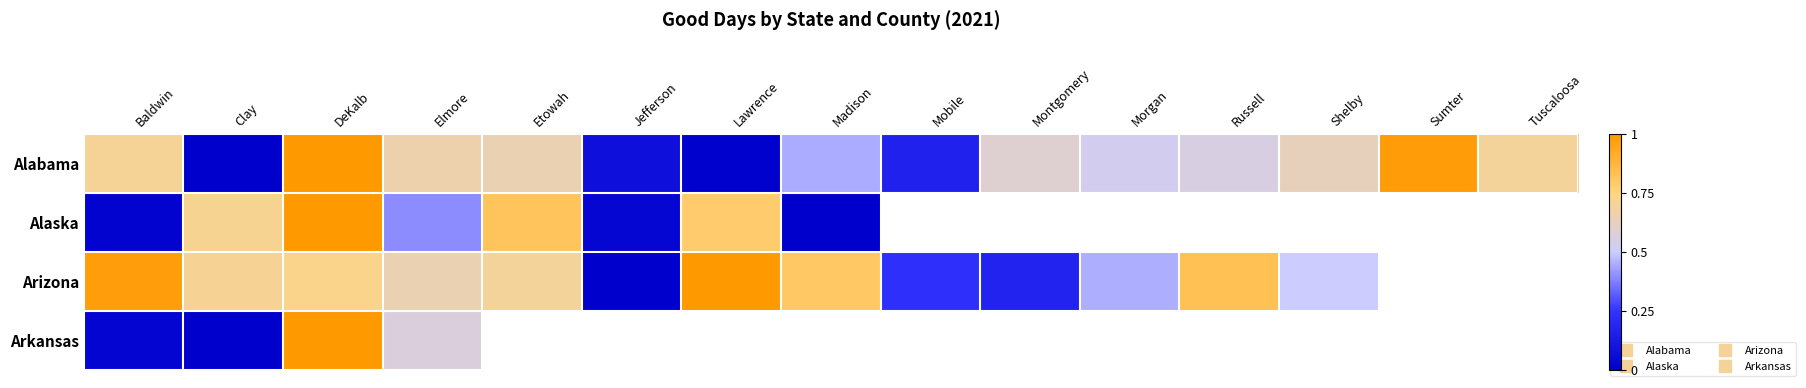

Is the value of Arizona at Elmore greater than the value of Alaska at Elmore?

Yes